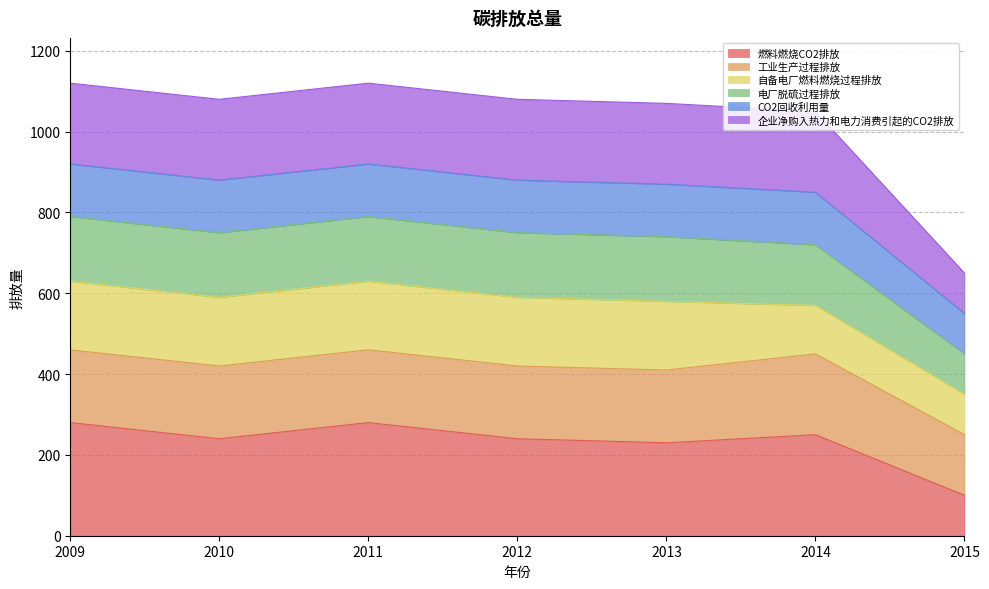

Which category has the highest value across all series?

2009